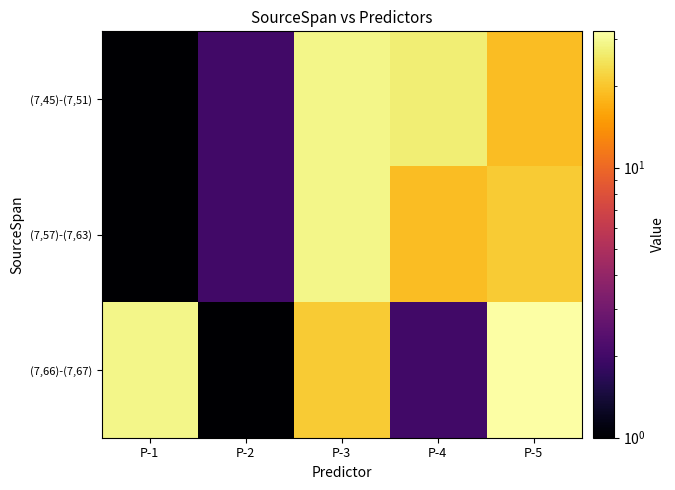

Reading left to right, list all the values displayed in this chart.

(7,45)-(7,51): P-1=1	P-2=2	P-3=29	P-4=27	P-5=19
(7,57)-(7,63): P-1=1	P-2=2	P-3=29	P-4=19	P-5=21
(7,66)-(7,67): P-1=29	P-2=1	P-3=21	P-4=2	P-5=32